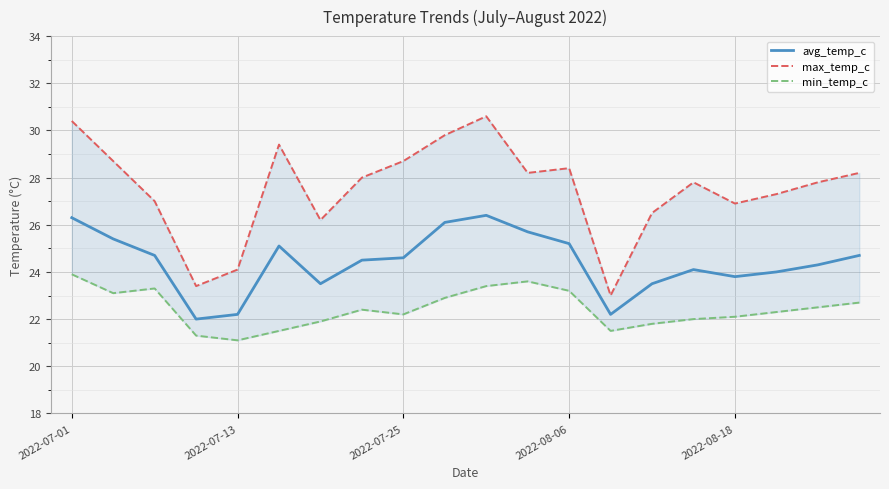

Is it true that avg_temp_c equals 37.8 at 11?

False